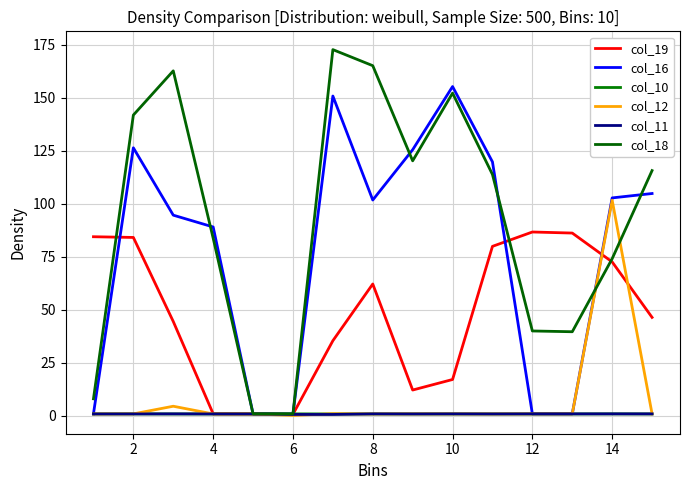

Which series ends up on top after the final intersection of col_19 and col_10?

col_19